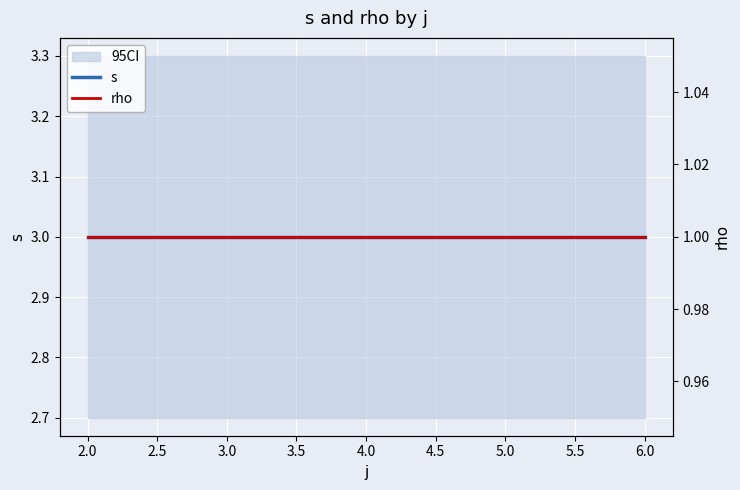

What are all the series names shown in the legend?

s, rho